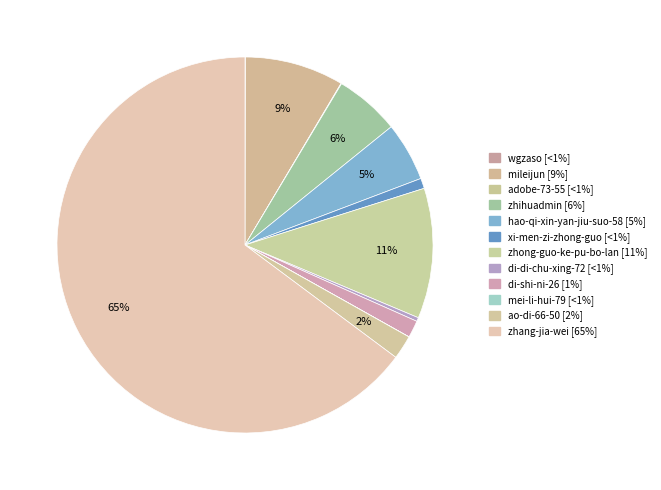

Combined, what portion of the pie is zhihuadmin and xi-men-zi-zhong-guo?

6.5%